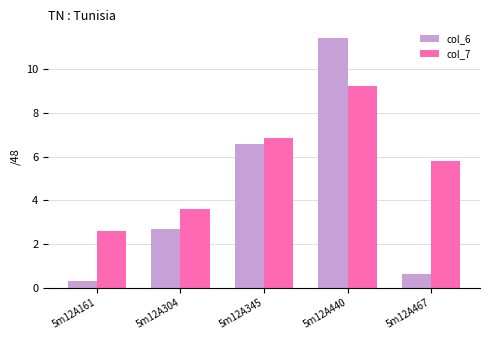

List the labels in order of col_7 value, smallest first.

5m12A161, 5m12A304, 5m12A467, 5m12A345, 5m12A440